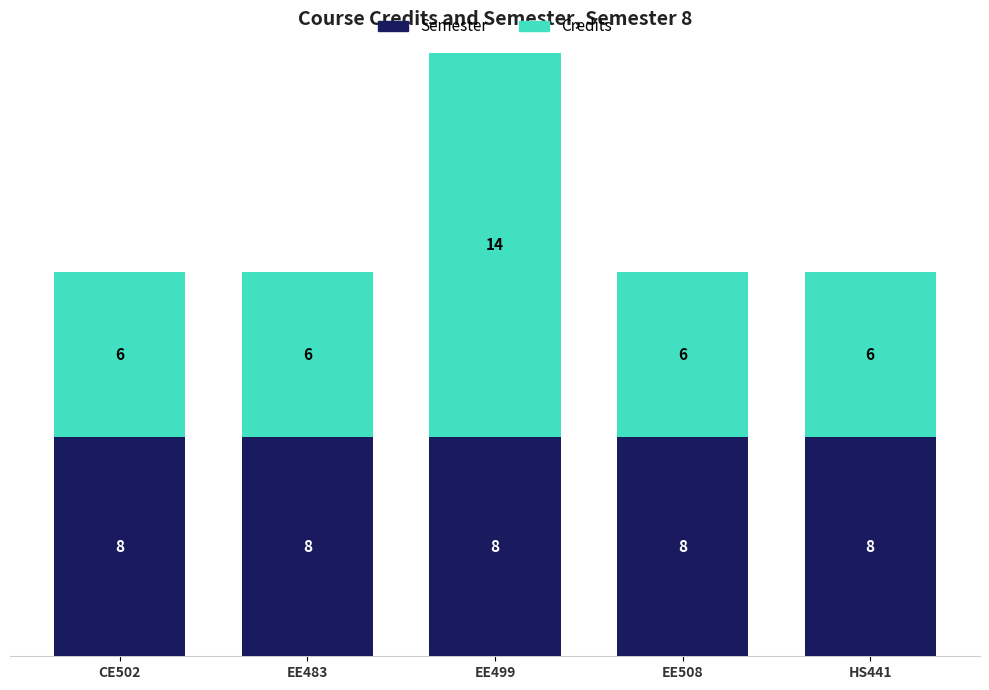

What is the total value across all series at EE499?

22